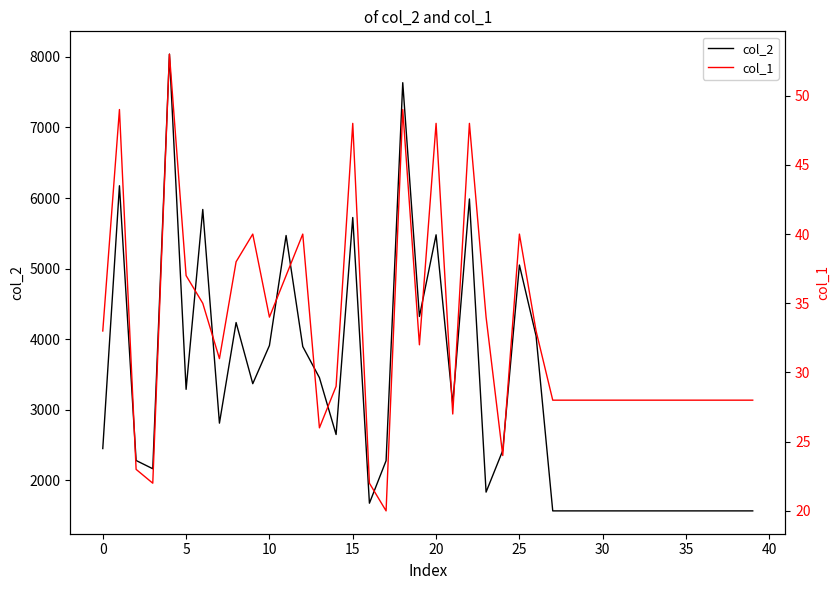

True or false: col_2 and col_1 cross at least once.

False